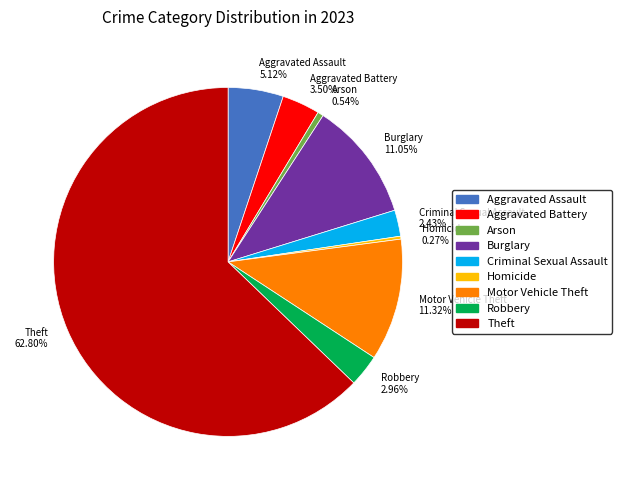

How much of the chart is everything except Criminal Sexual Assault?

97.6%